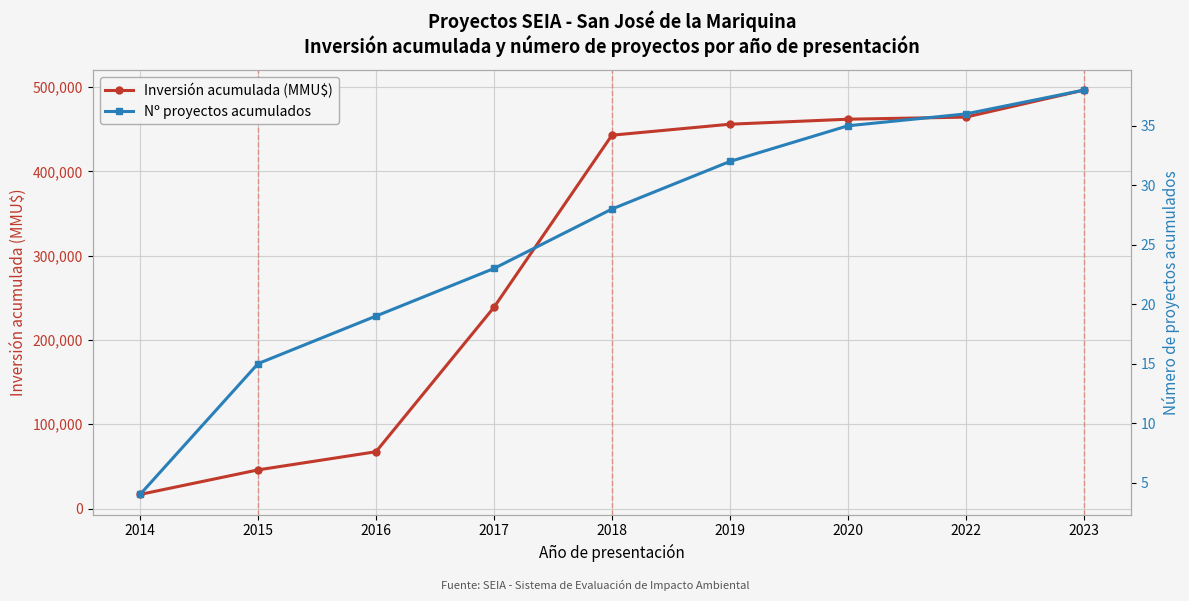

At how many categories does at least one series exceed 242300?

5